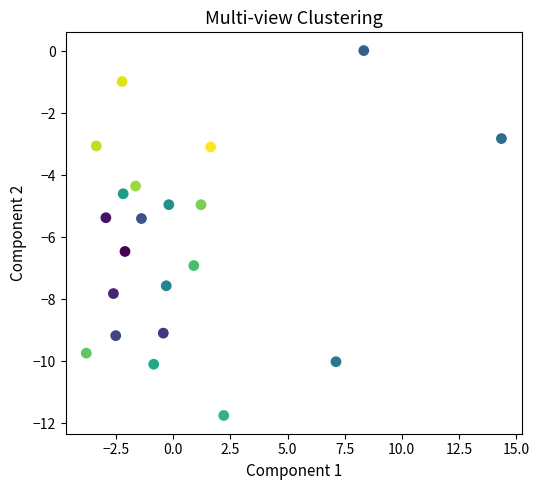

What is the range of Y values (max minus min)?

11.8